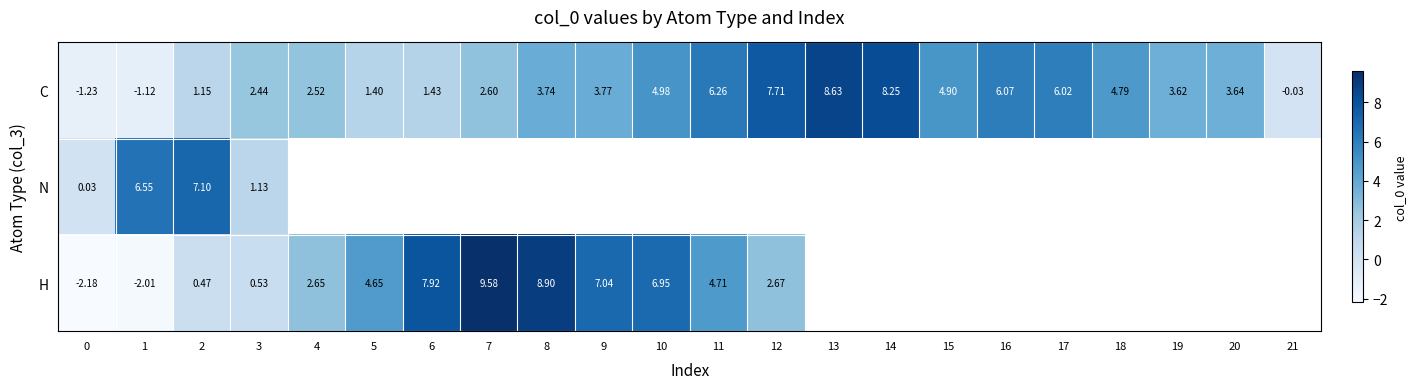

What is the spread (max minus min) of values at 1?

8.6